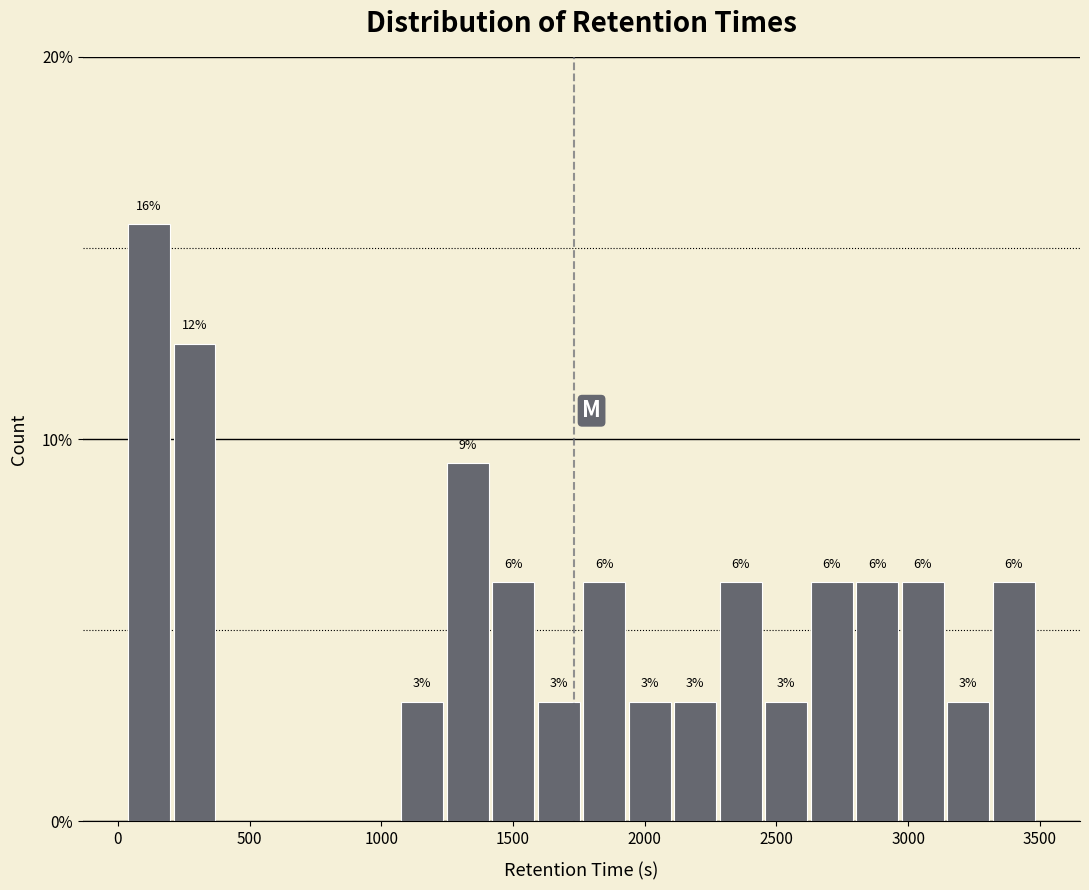

Read against the x-axis, roughly where is the centre of the tallest bar?

100